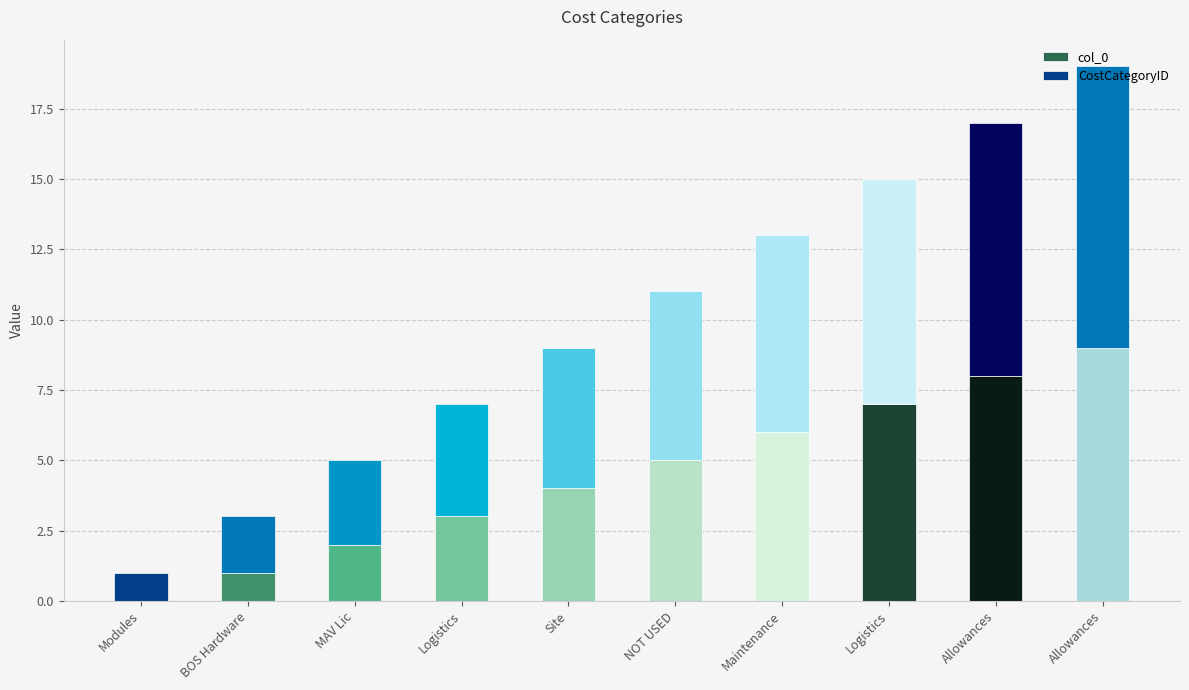

Count the number of data series in this chart.

2